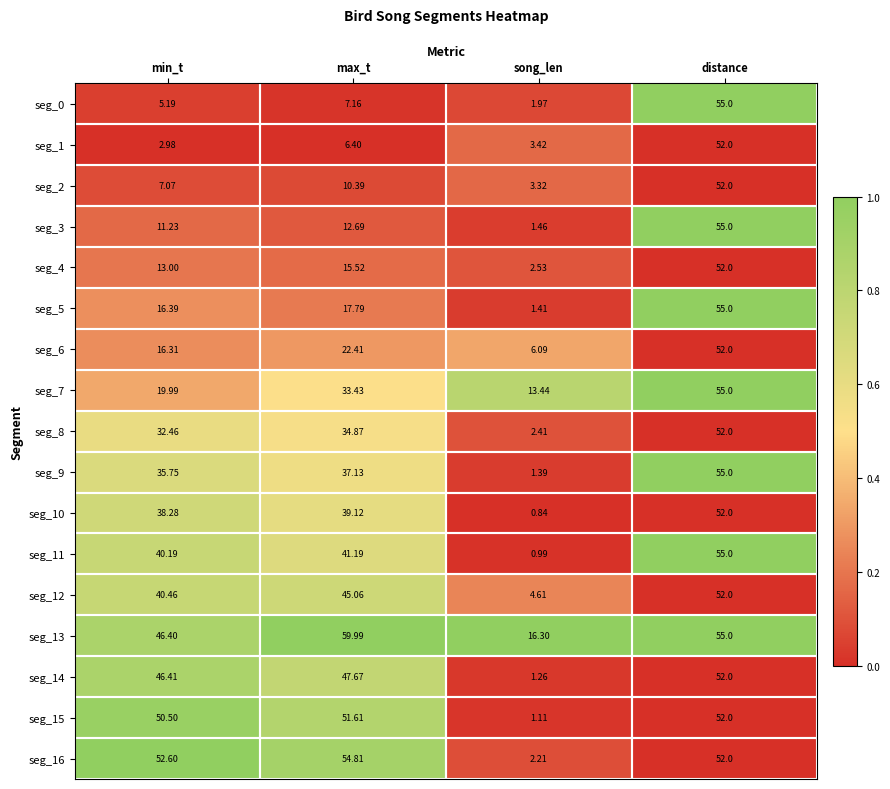

At which category is the sum across all series the highest?

distance